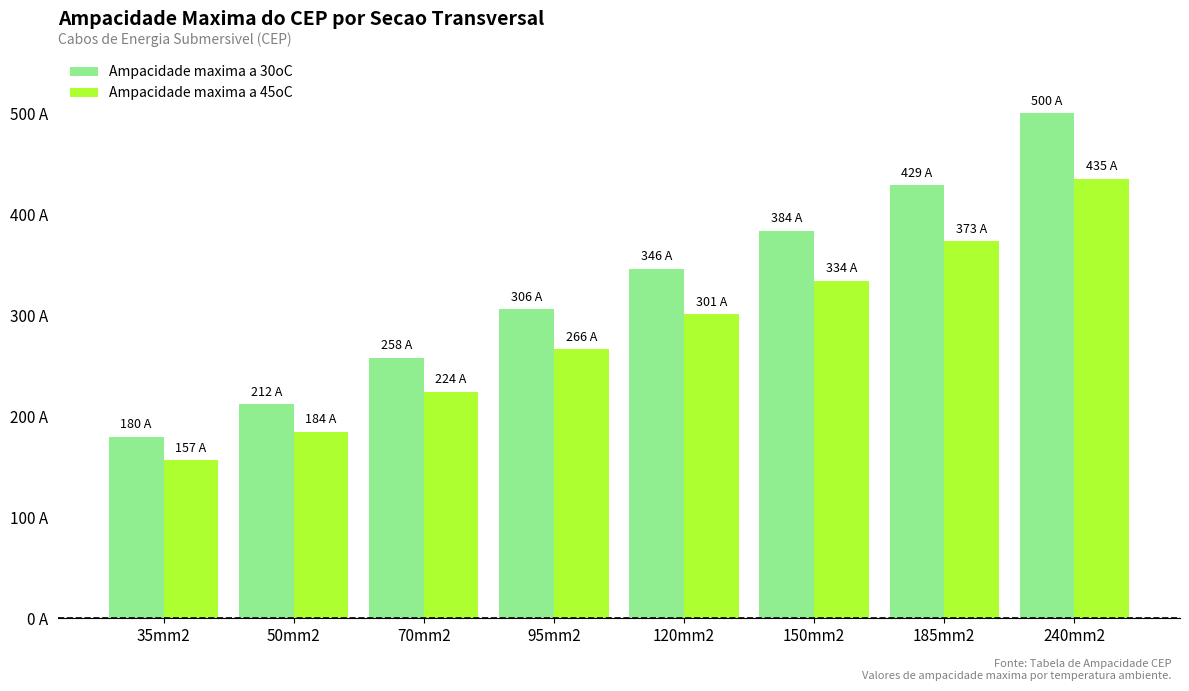

Reading left to right, what are all the values shown in this chart?

Ampacidade maxima a 30oC: 35mm2=180.0	50mm2=212.0	70mm2=258.0	95mm2=306.0	120mm2=346.0	150mm2=384.0	185mm2=429.0	240mm2=500.0
Ampacidade maxima a 45oC: 35mm2=156.6	50mm2=184.4	70mm2=224.5	95mm2=266.2	120mm2=301.0	150mm2=334.1	185mm2=373.2	240mm2=435.0